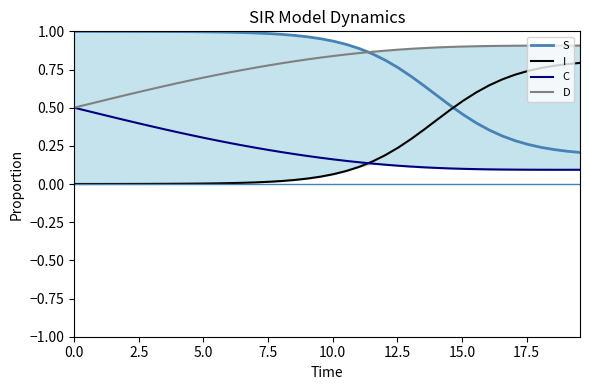

How many lines are shown in the chart?

4